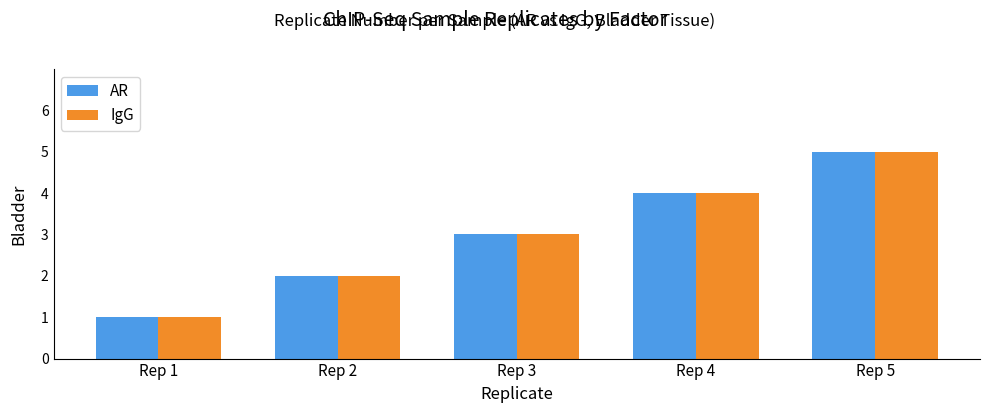

Is the value of AR at Rep 2 greater than the value of IgG at Rep 1?

Yes